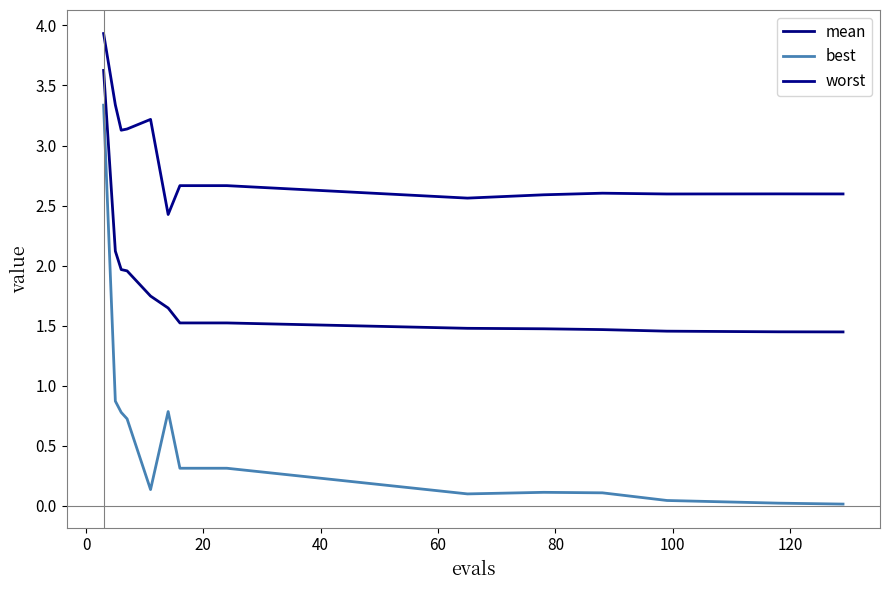

Which series has the largest total across all categories?

worst